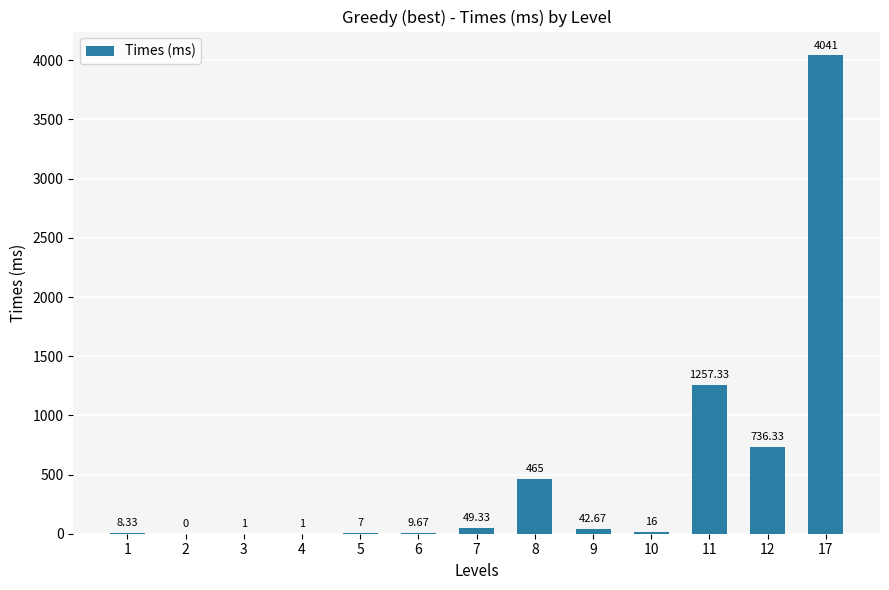

Reading left to right, what are all the values shown in this chart?

8.3	0.0	1.0	1.0	7.0	9.7	49.3	465.0	42.7	16.0	1257.3	736.3	4041.0